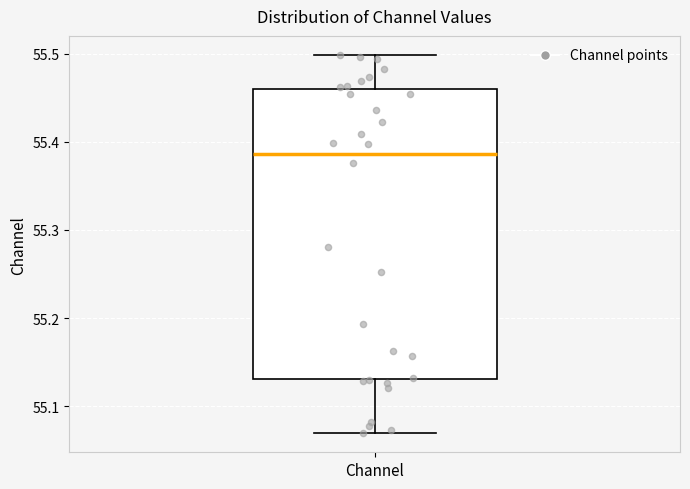

Where does the upper whisker of the box for Channel end on the y-axis? The values are not printed on the chart, so give them approximately, as read against the axis.

55.50